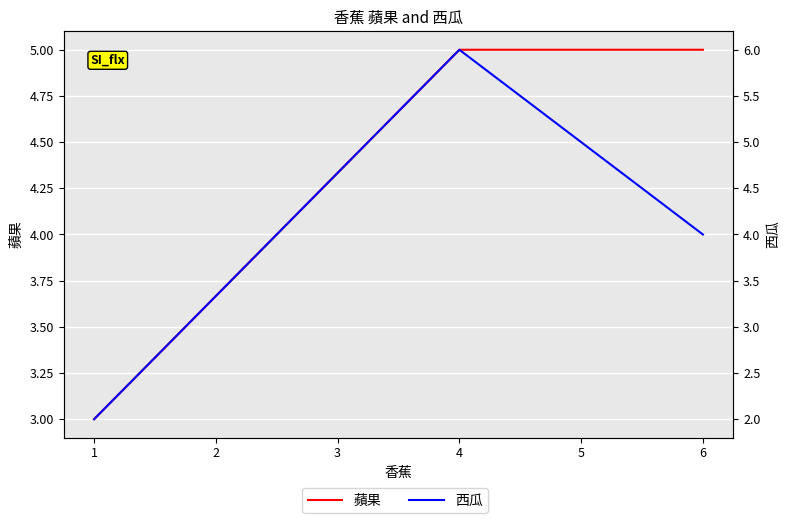

Is it true that 蘋果 equals 3 at 1?

True